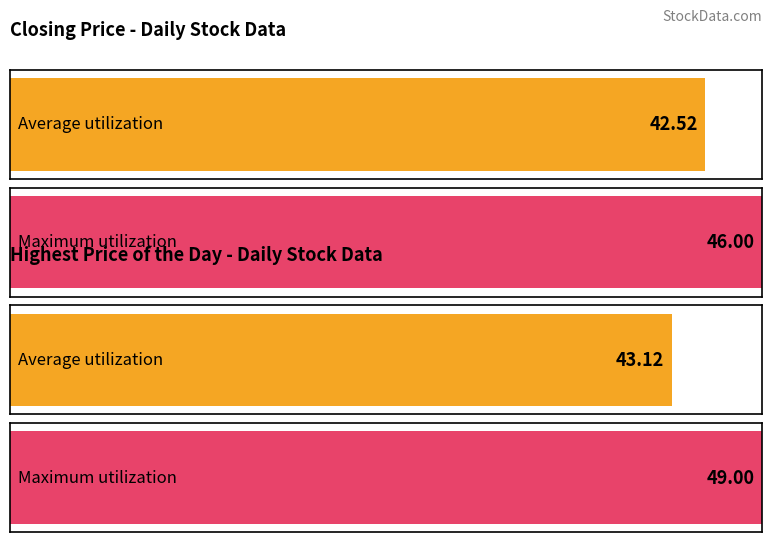

Is it true that Highest Price of the Day equals 59.6 at 20151103?

False